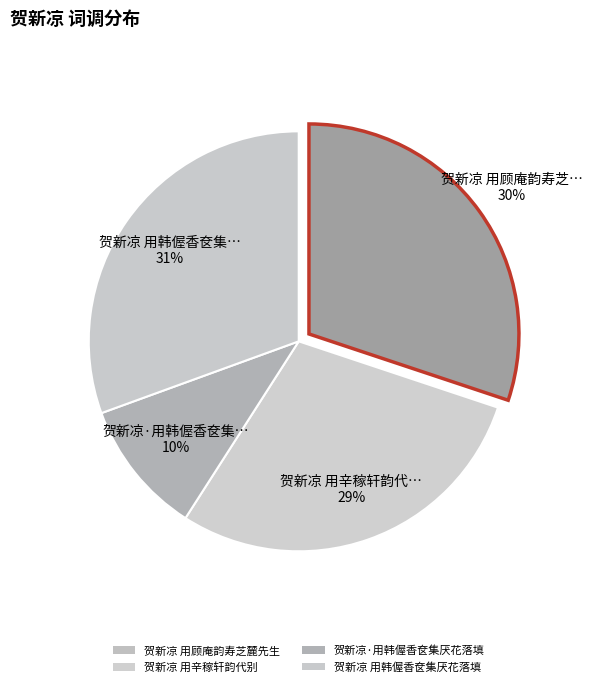

Which has a higher value, 贺新凉·用韩偓香奁集厌花落填 or 贺新凉 用韩偓香奁集厌花落填?

贺新凉 用韩偓香奁集厌花落填